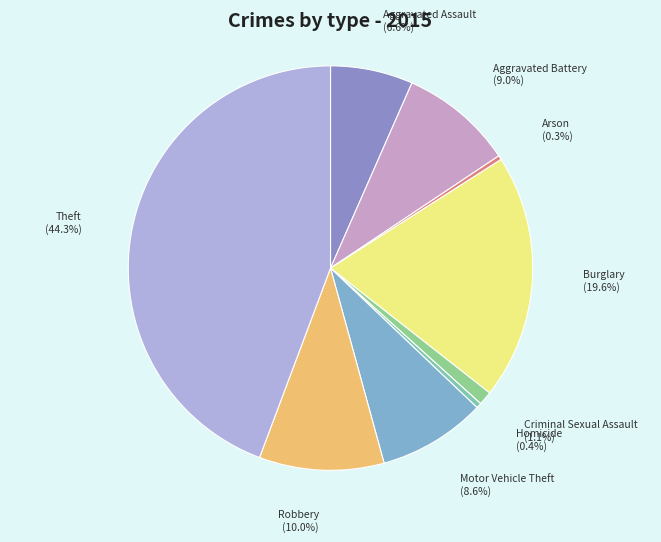

Which has a higher value, Motor Vehicle Theft or Aggravated Assault?

Motor Vehicle Theft